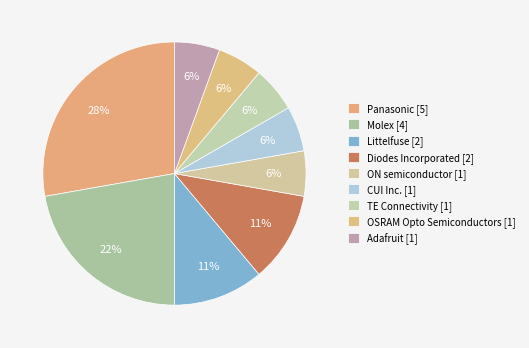

Which category has the biggest portion of the pie?

Panasonic